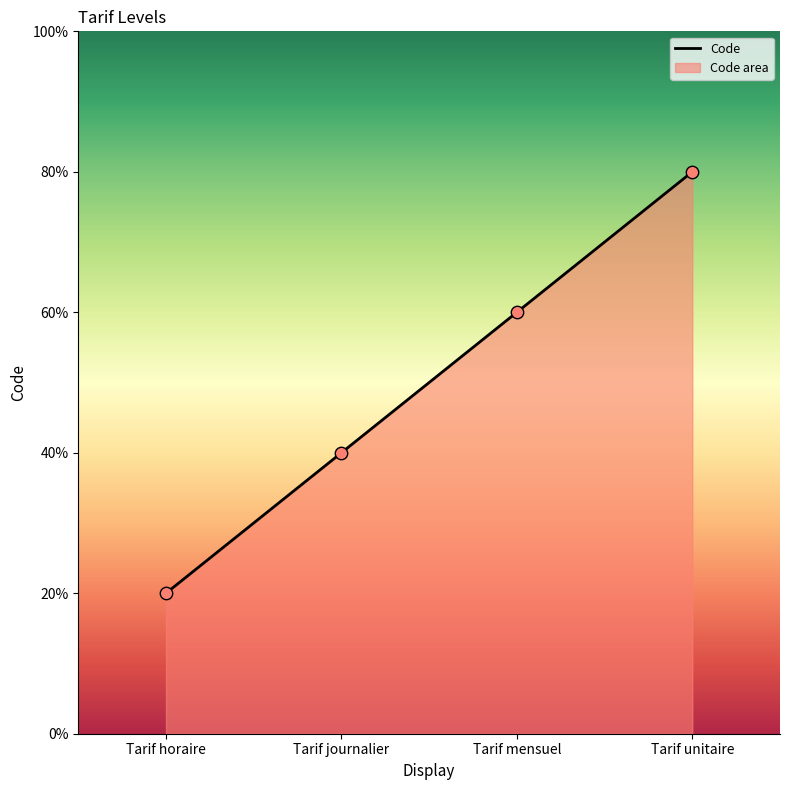

Between Tarif journalier and Tarif unitaire, which is larger?

Tarif unitaire